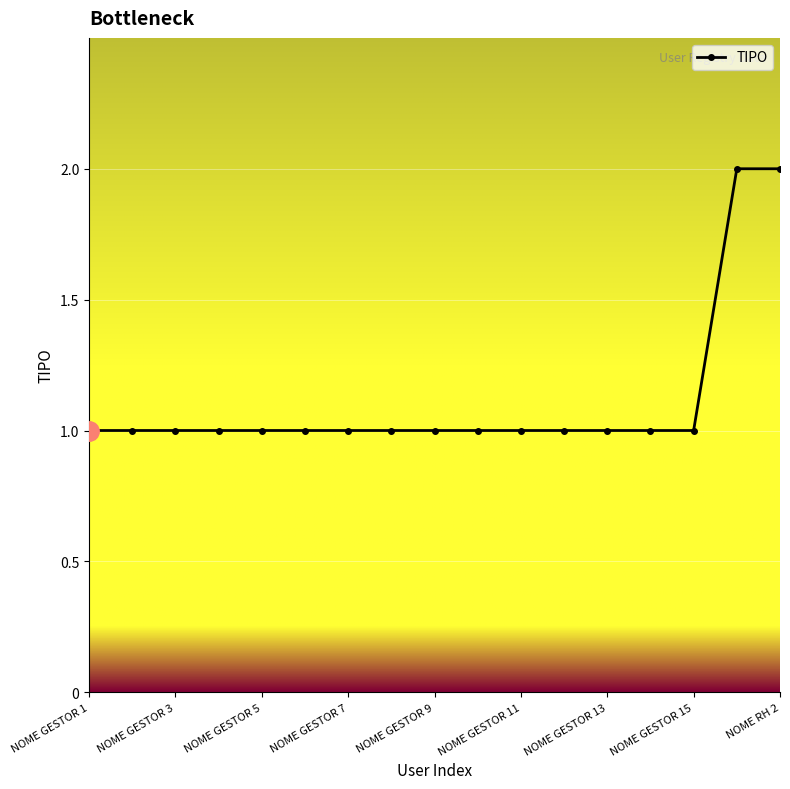

What is the sum of all values?

19